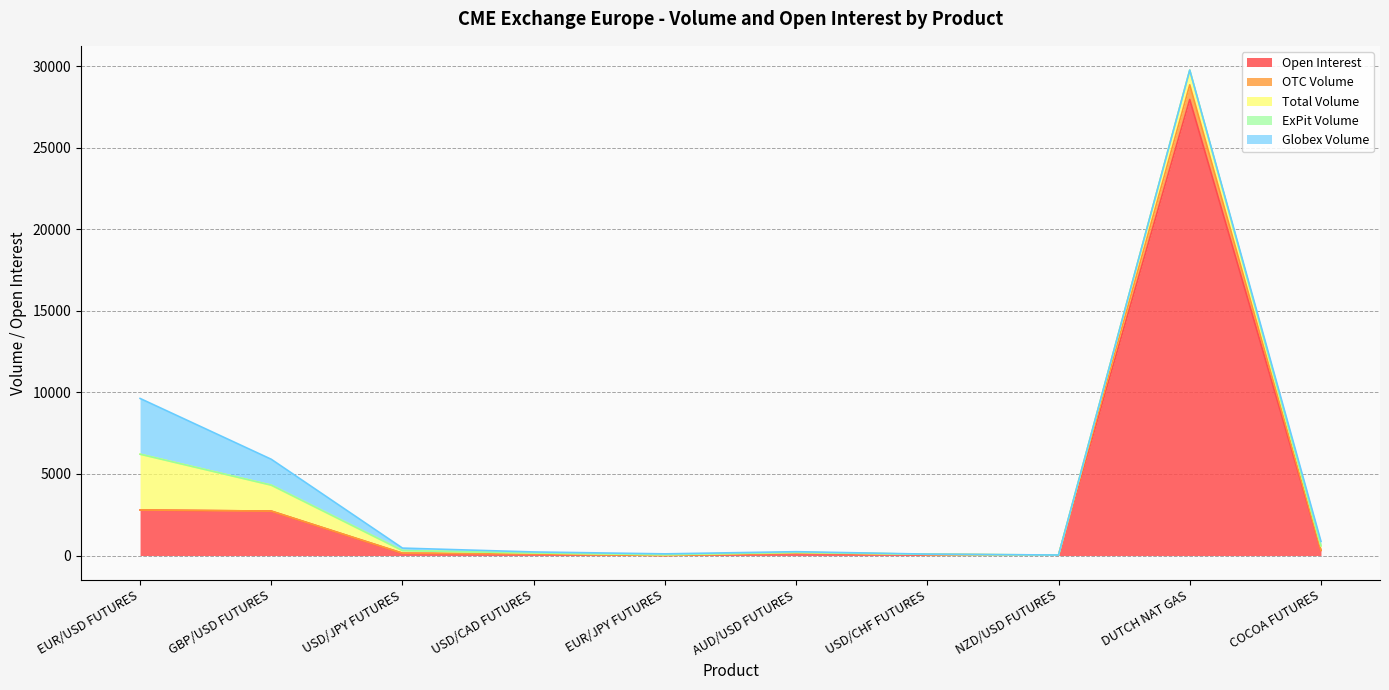

How many distinct data groups are displayed?

5